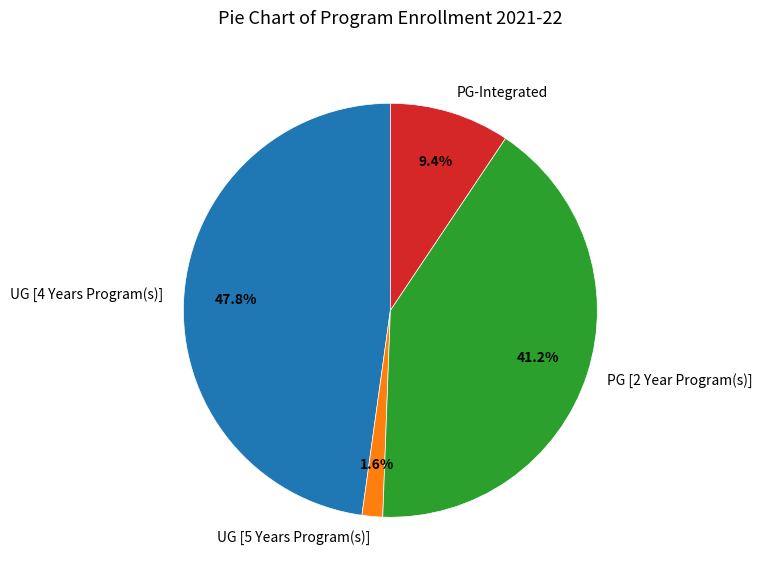

The UG [4 Years Program(s)] slice represents 54% of the pie. True or false?

False